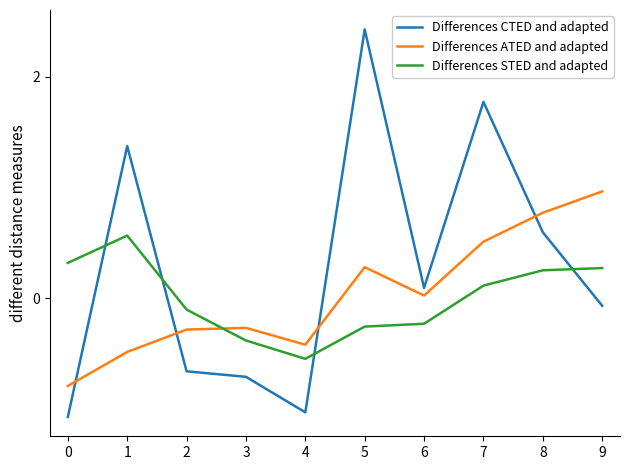

What is the highest value of the Differences STED and adapted series?

0.6